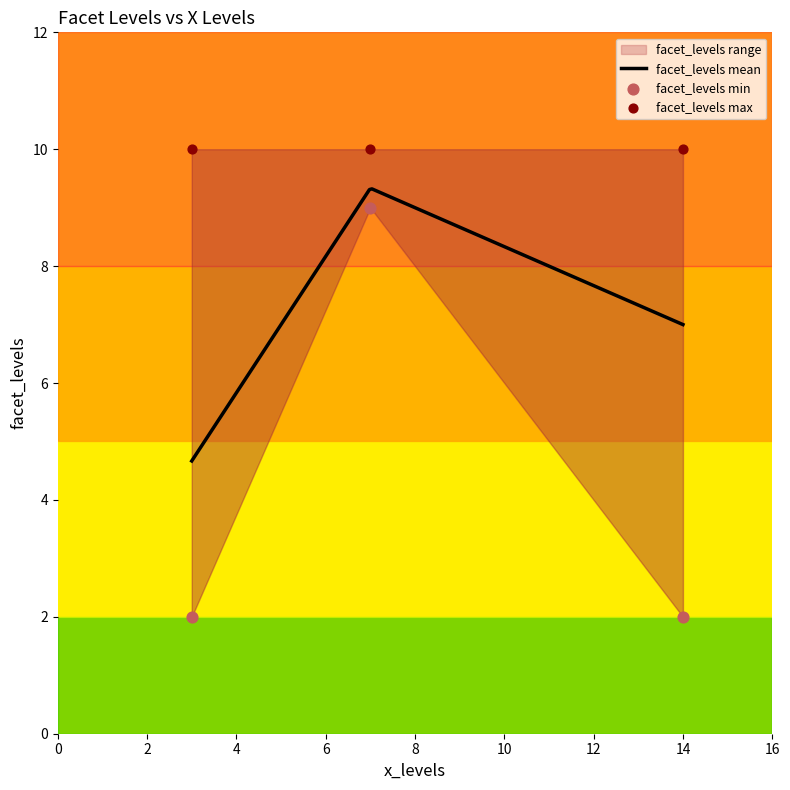

At which category is the sum across all series the highest?

7